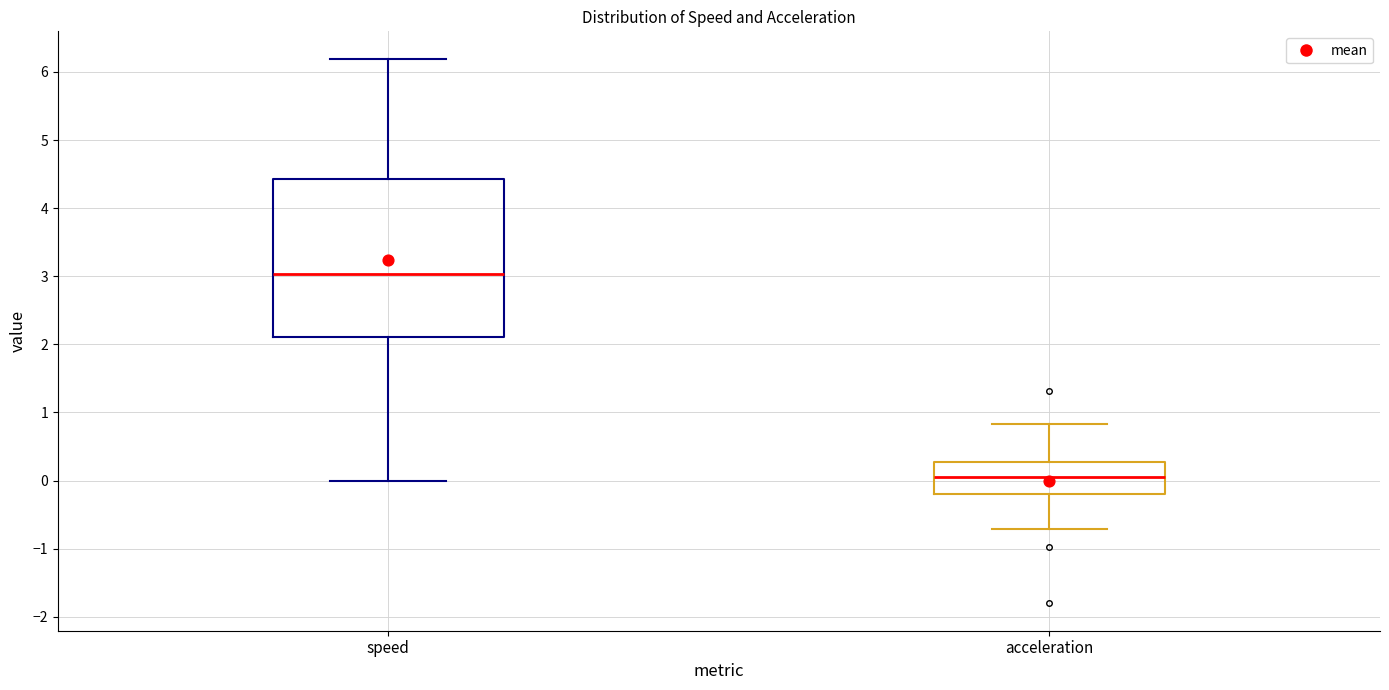

Where does the median line of the box for acceleration sit on the y-axis? The values are not printed on the chart, so give them approximately, as read against the axis.

0.1